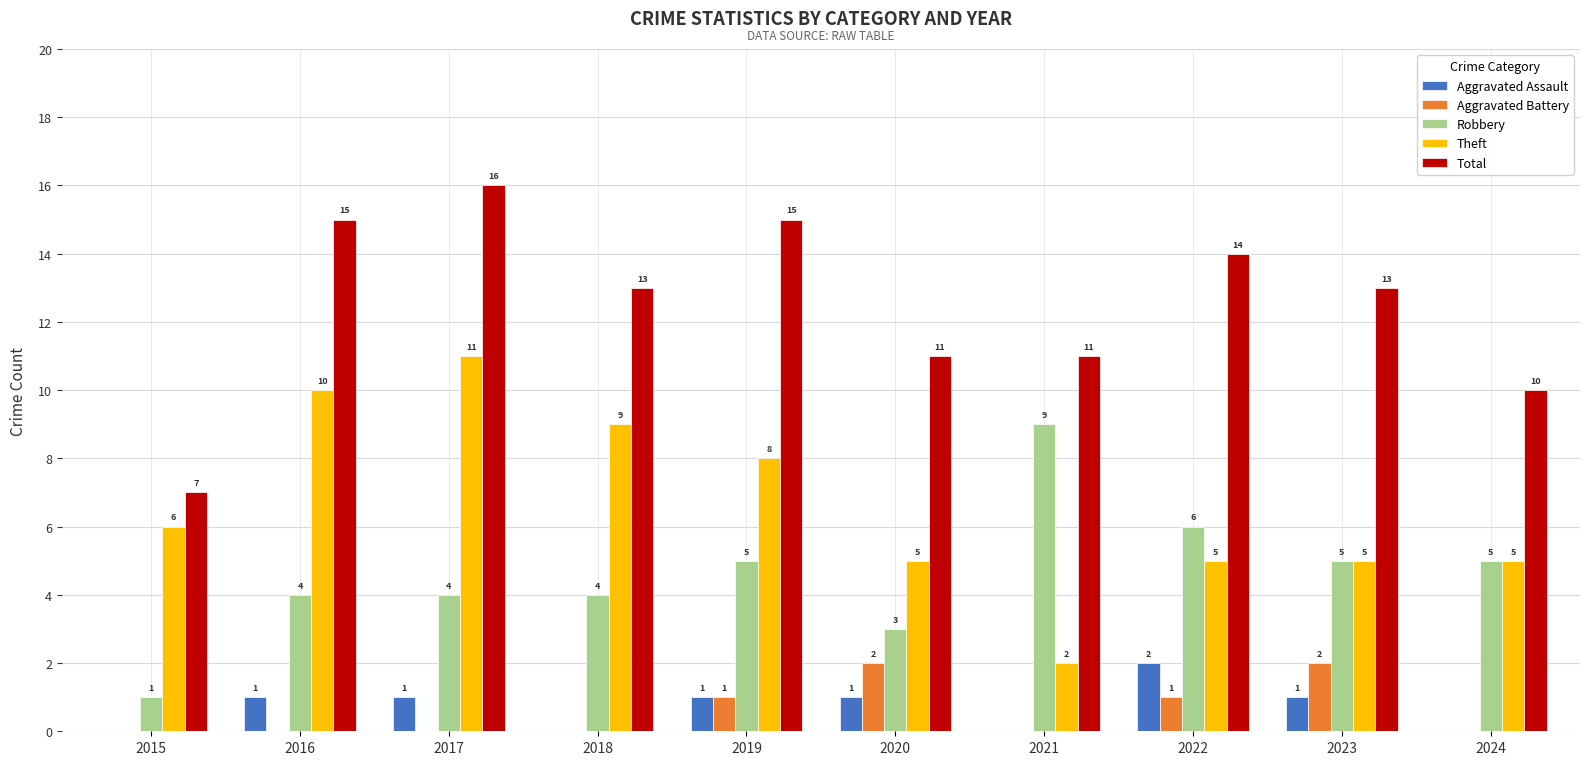

Which category has the highest value in the Theft series?

2017